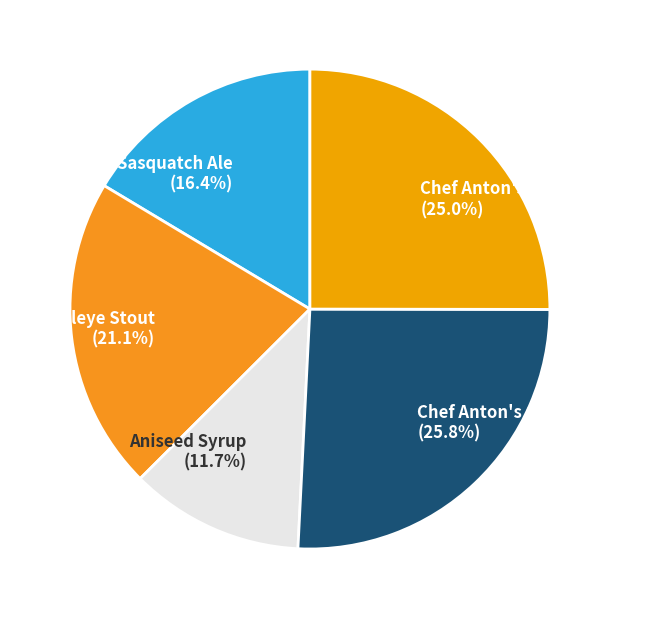

What is the smallest slice in the pie chart?

Aniseed Syrup